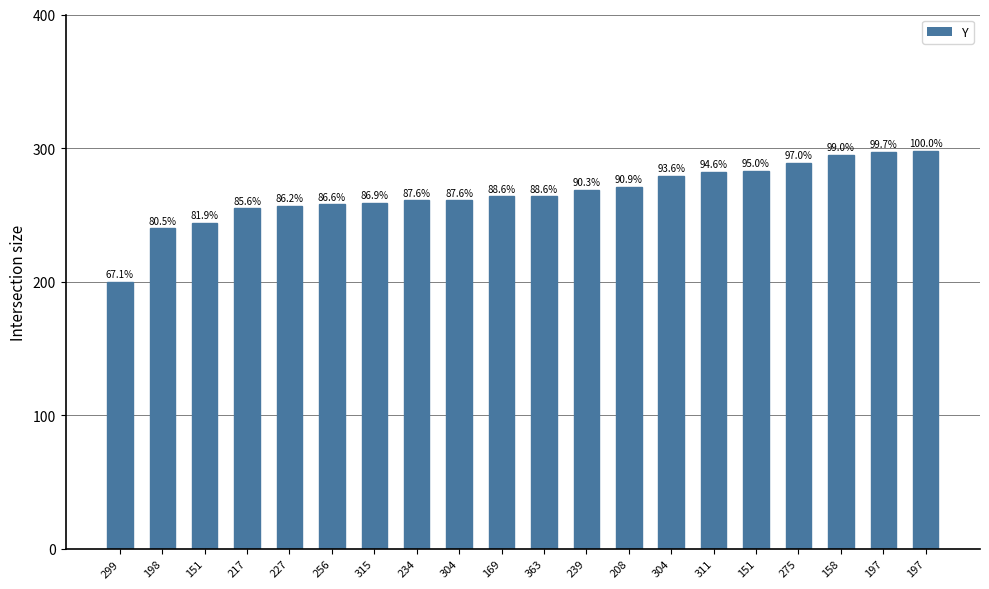

What is the value of the 5th bar from the left?

257